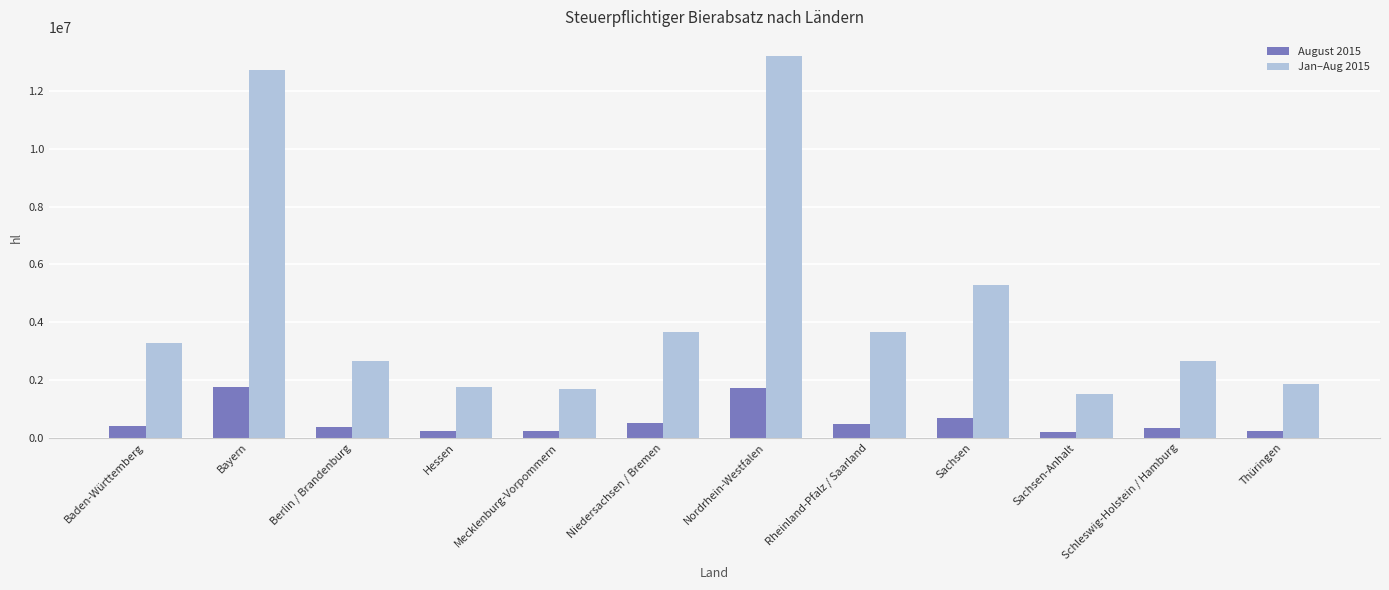

What is the smallest value displayed?

181413.0